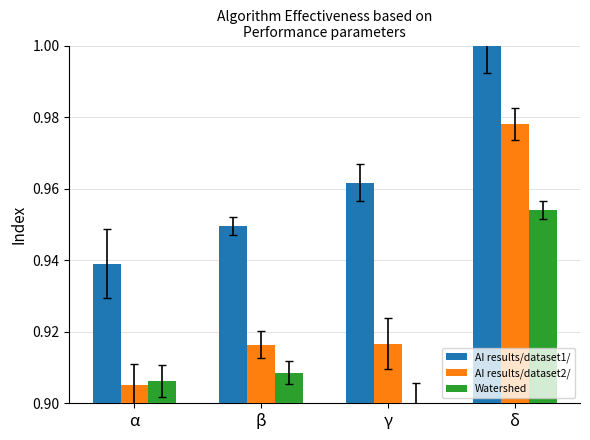

How many groups of bars are there?

4